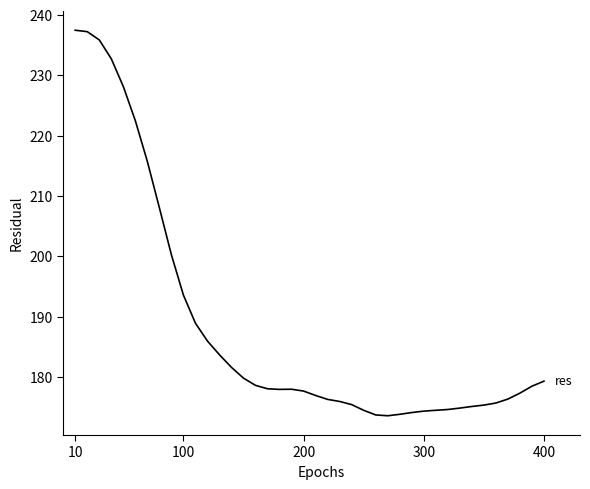

What is the difference between the maximum and minimum values?

63.9